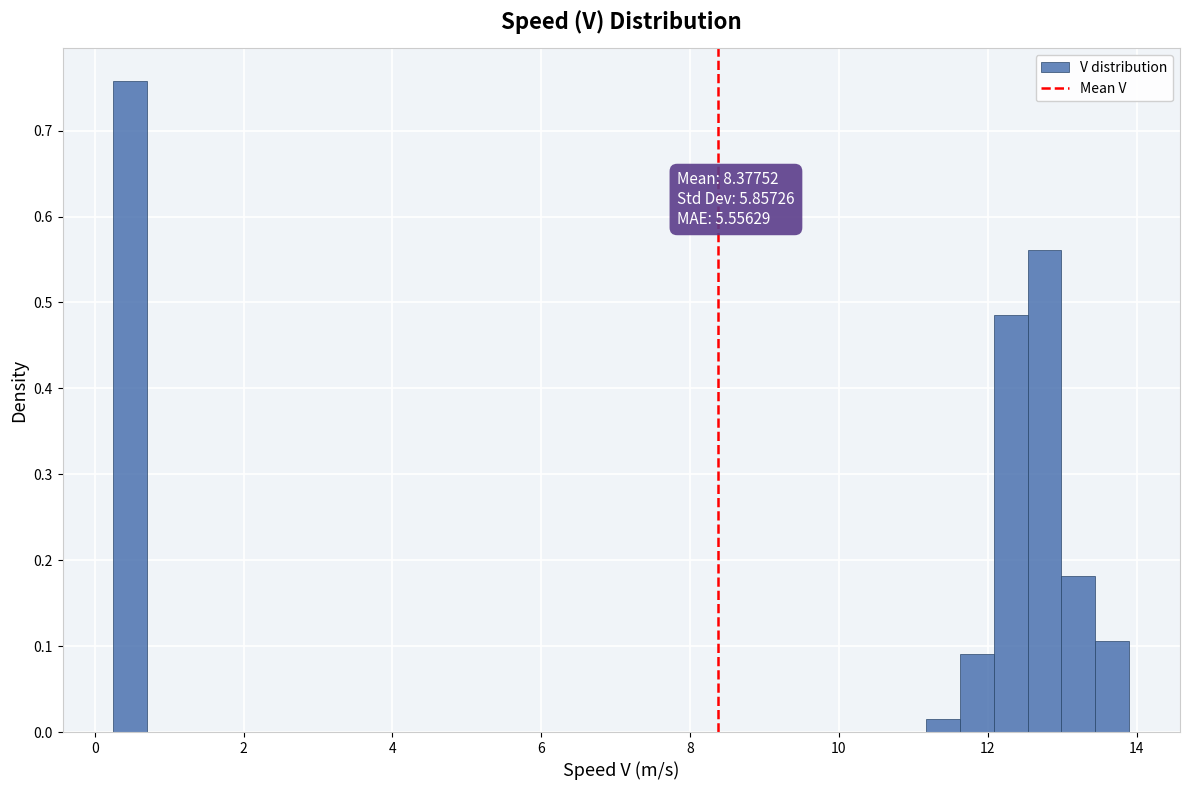

Read against the x-axis, roughly where is the centre of the tallest bar?

0.4